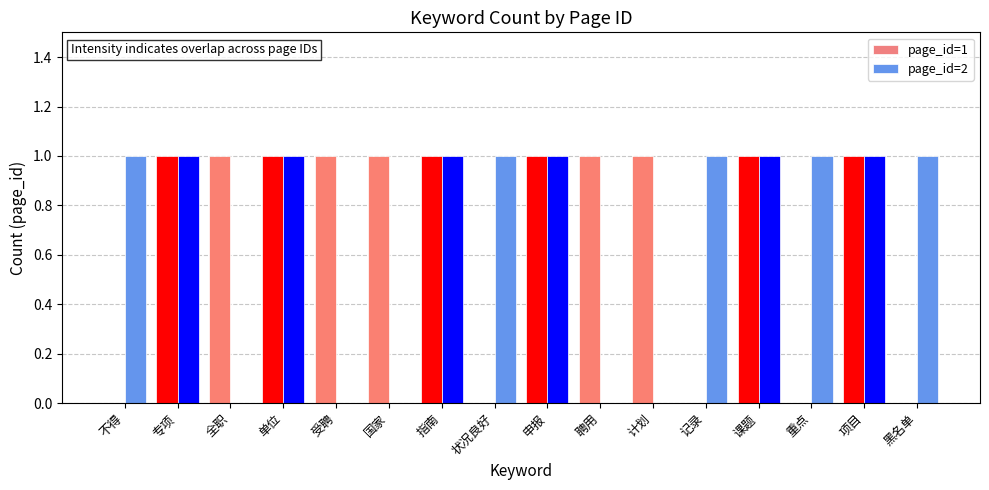

What is the greatest value displayed?

1